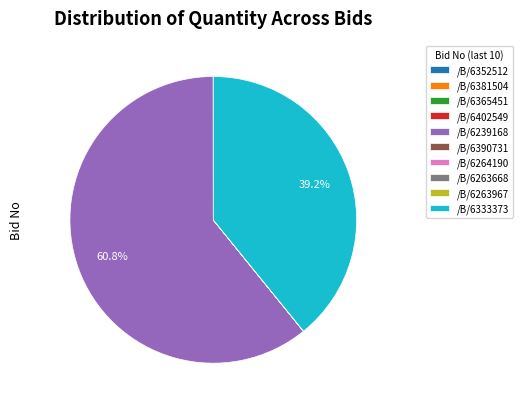

Which slice represents more than half of the pie?

/B/6239168